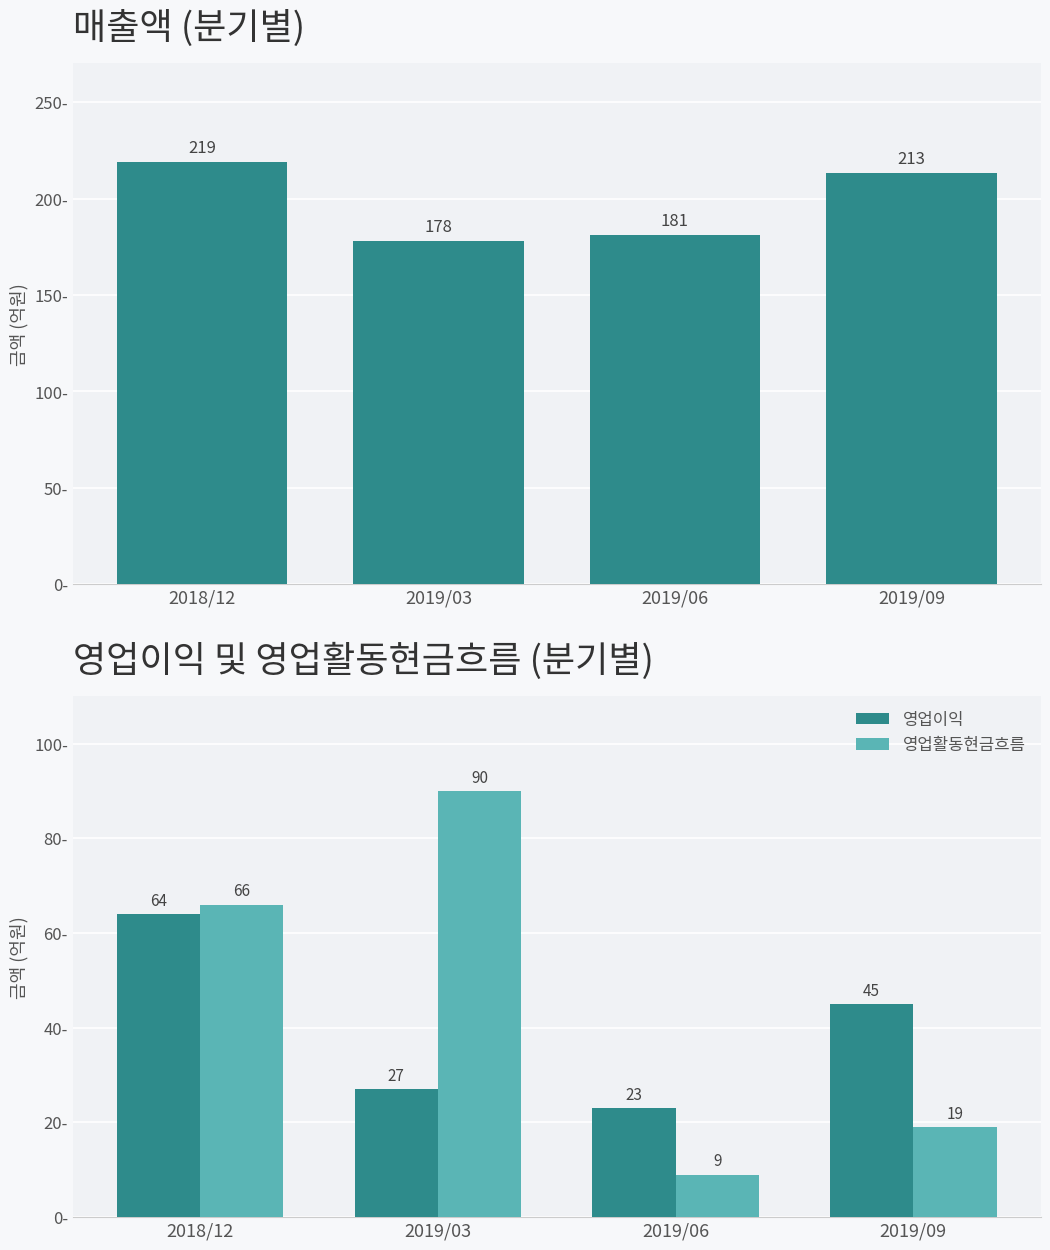

At which label does 영업활동현금흐름 reach its minimum?

2019/06